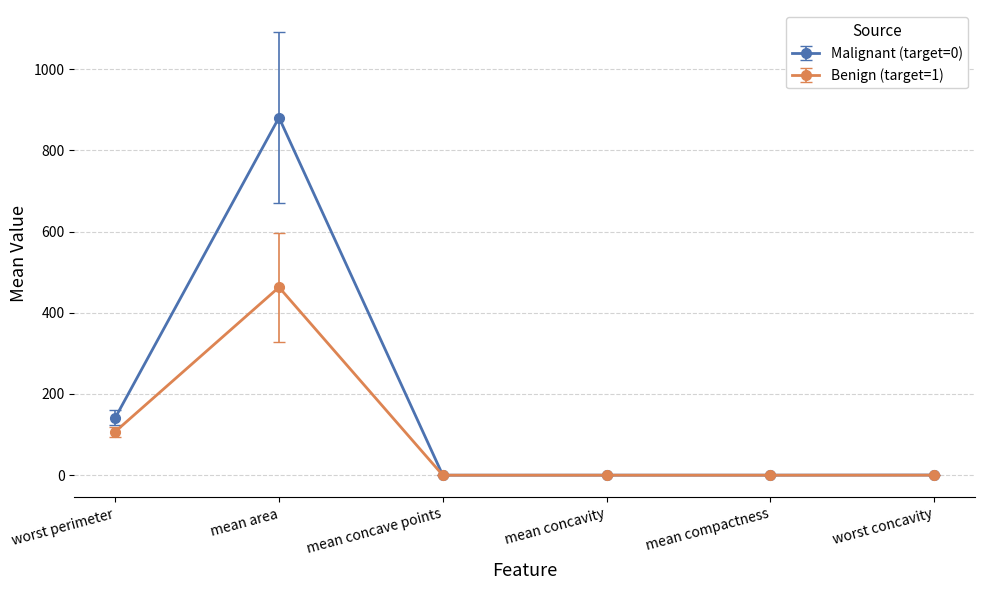

True or false: Benign (target=1) has a value of 156.2 at worst perimeter.

False